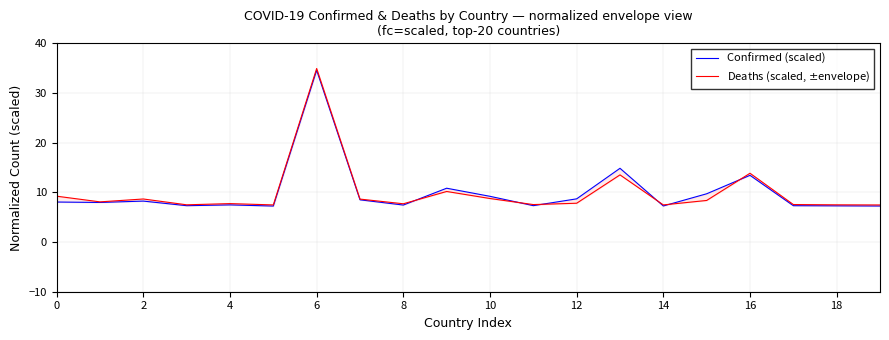

How many times do Deaths (scaled, $\pm$envelope) and Confirmed (scaled) cross each other?

6